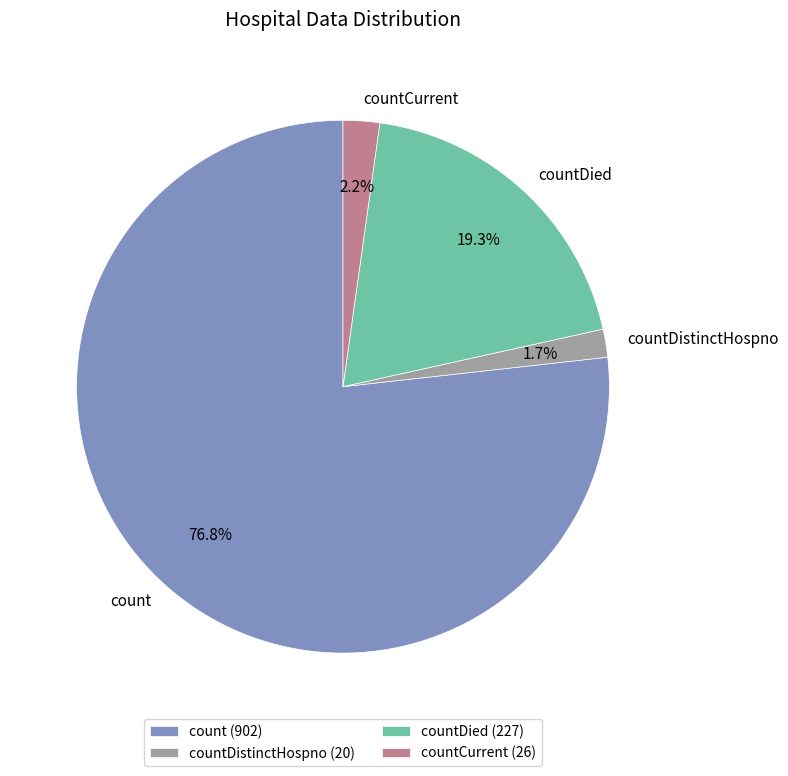

Is count the majority of the pie?

Yes